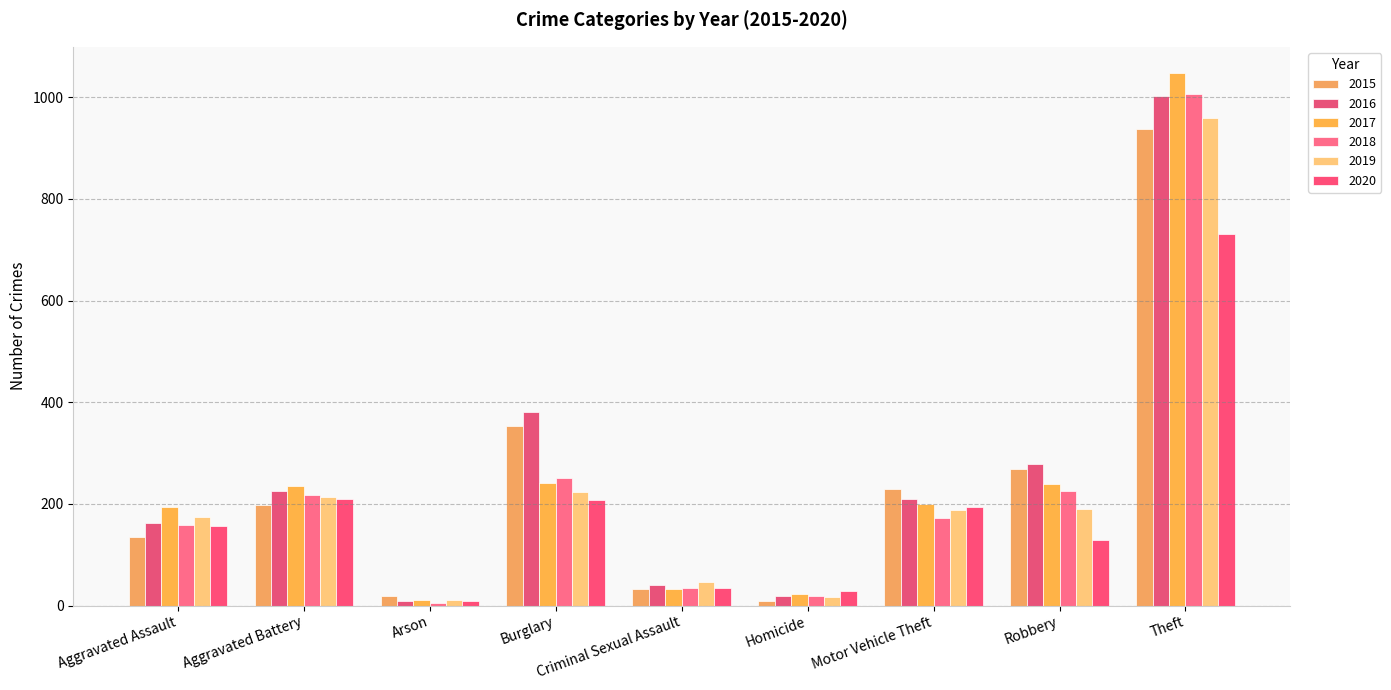

What is the difference between the highest and lowest values at Aggravated Assault?

60